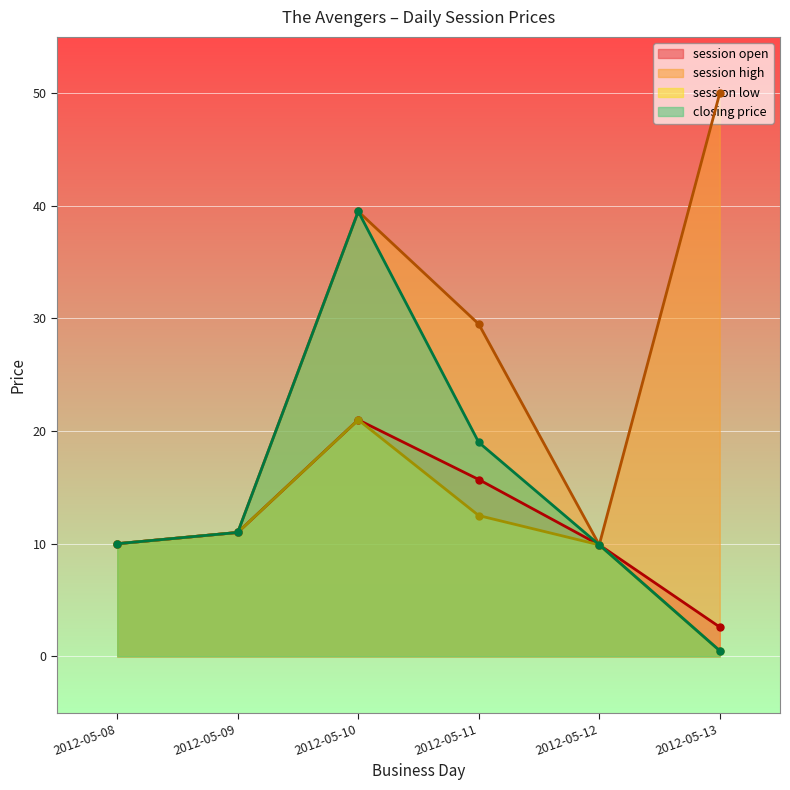

Which series changed the most between 2012-05-08 and 2012-05-09?

session open